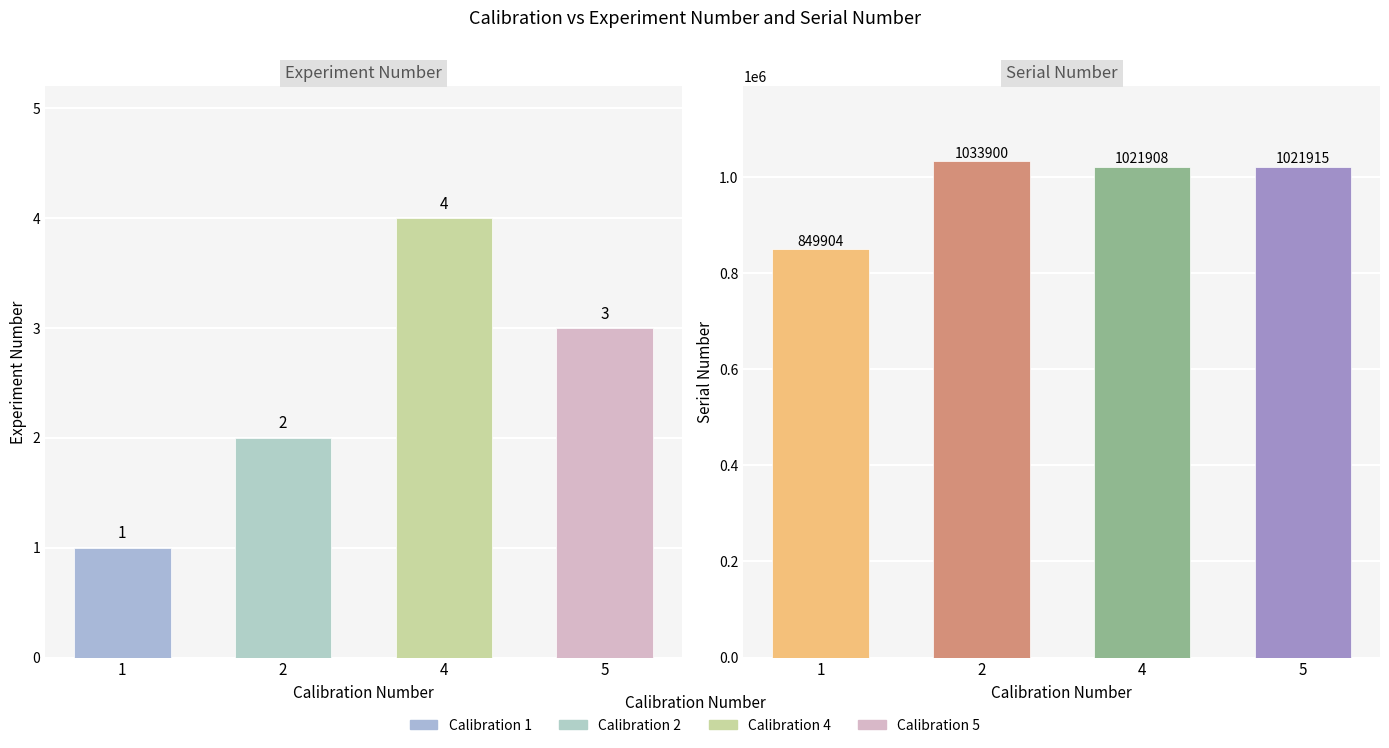

How many bars are there in total?

8